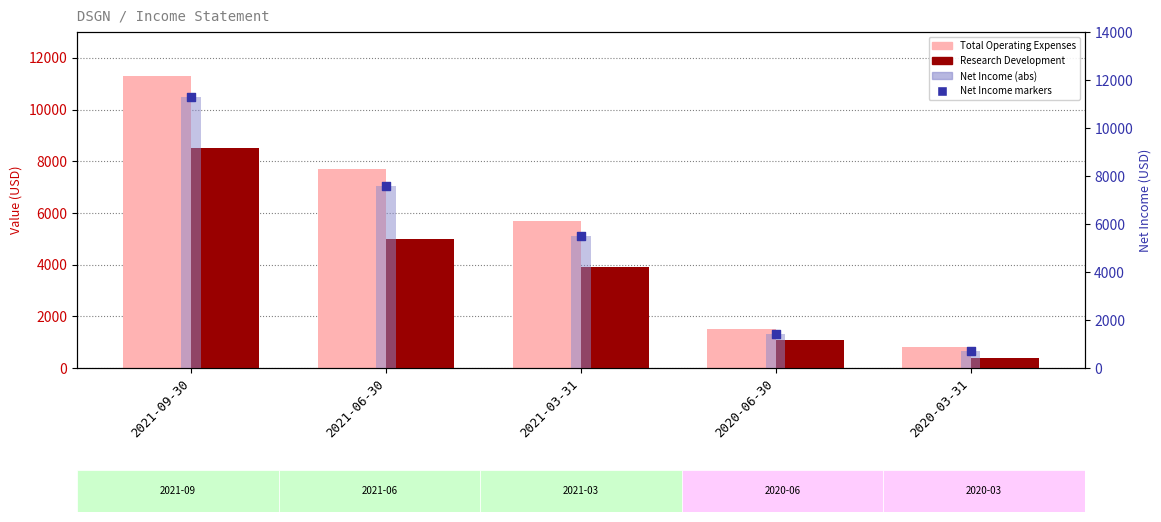

Which series has the largest total across all categories?

Total Operating Expenses